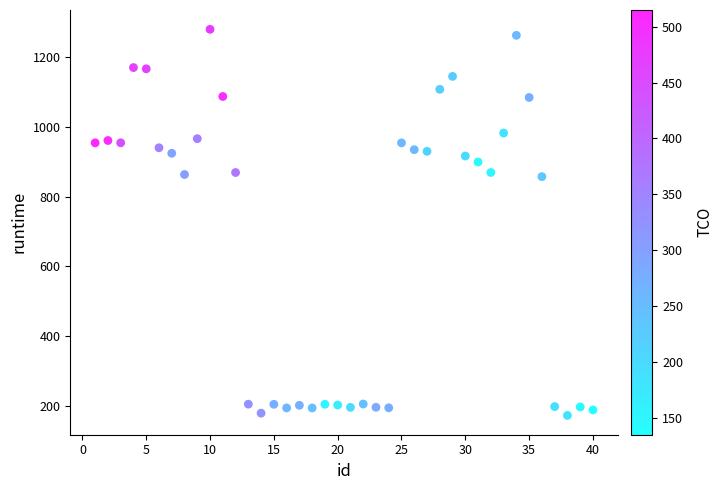

What is the range of X values (max minus min)?

39.0